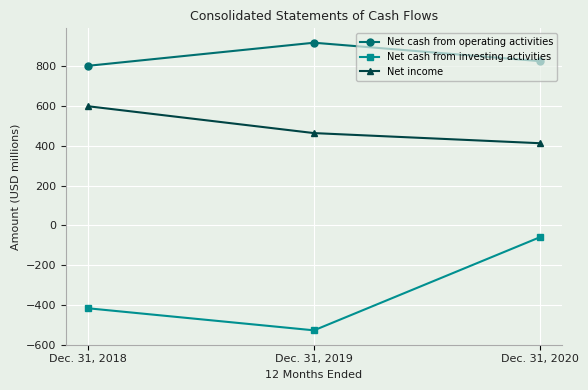

Reading right to left, transcribe all the data shown in this chart.

Net cash from operating activities: 826.6	919.1	803.1
Net cash from investing activities: -59.9	-527.7	-416.9
Net income: 413.6	464.4	599.3